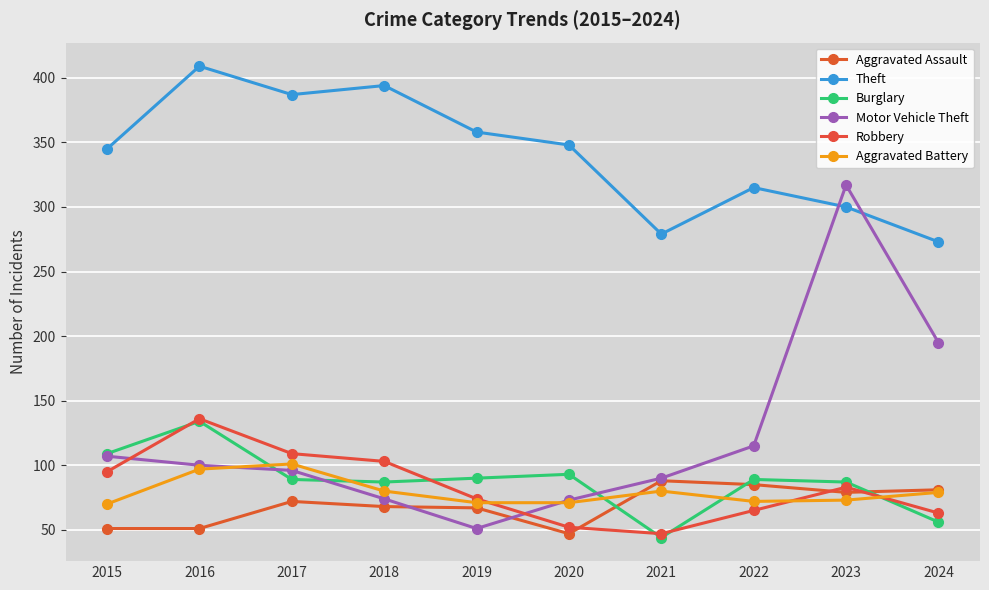

What is the sum of all Aggravated Assault values?

689